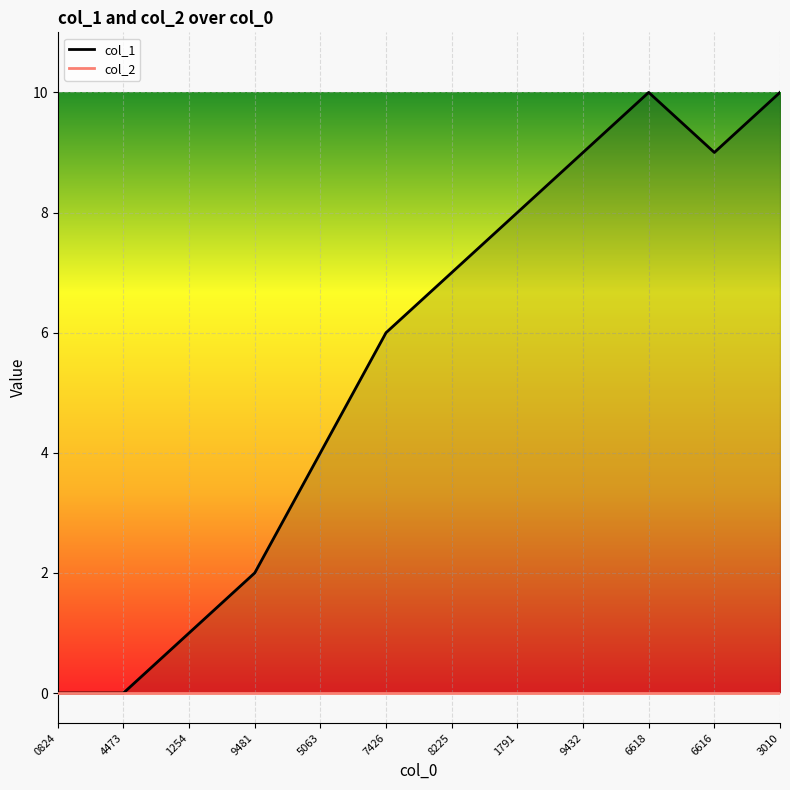

The value at 6616 is 2. True or false?

False